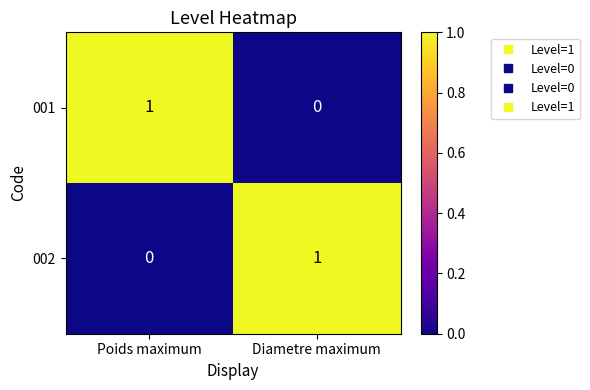

At which label is 002 closest to 0?

Poids maximum